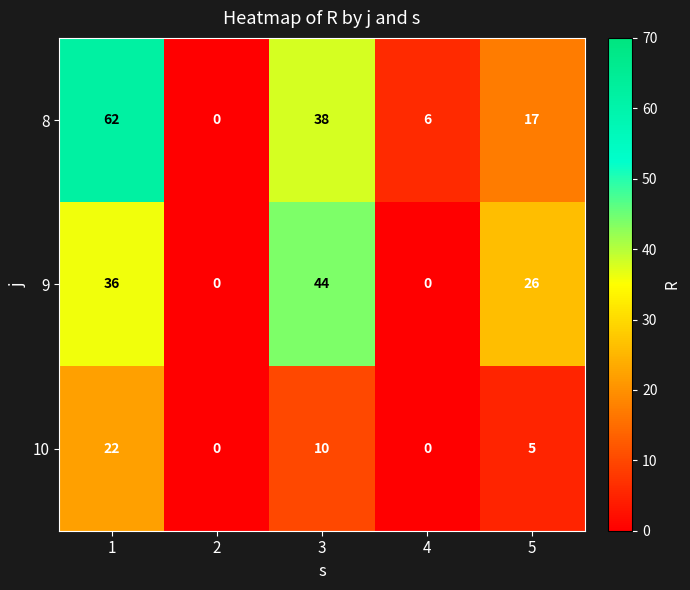

Count the 9 values in the range 0 to 36.

4